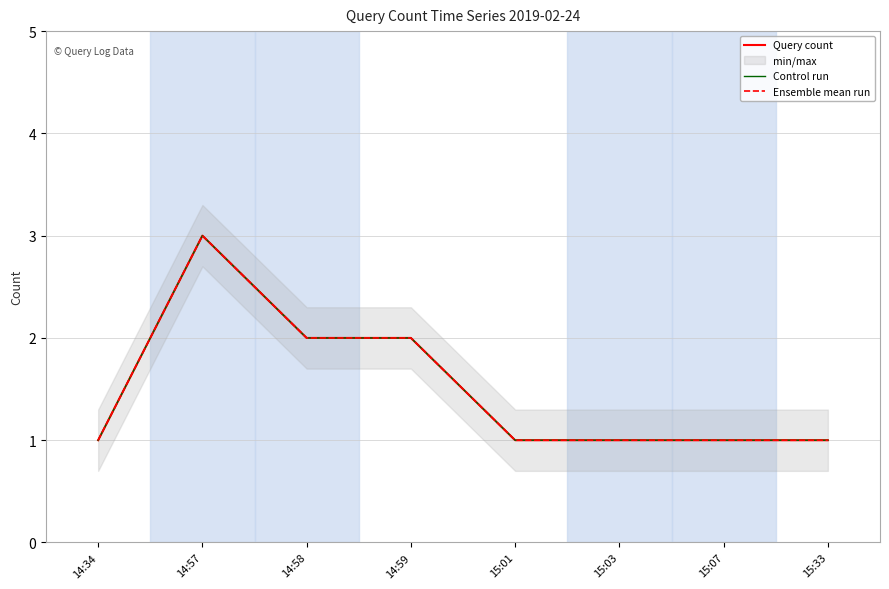

What is the difference between the maximum and minimum values in the Ensemble mean run series?

2